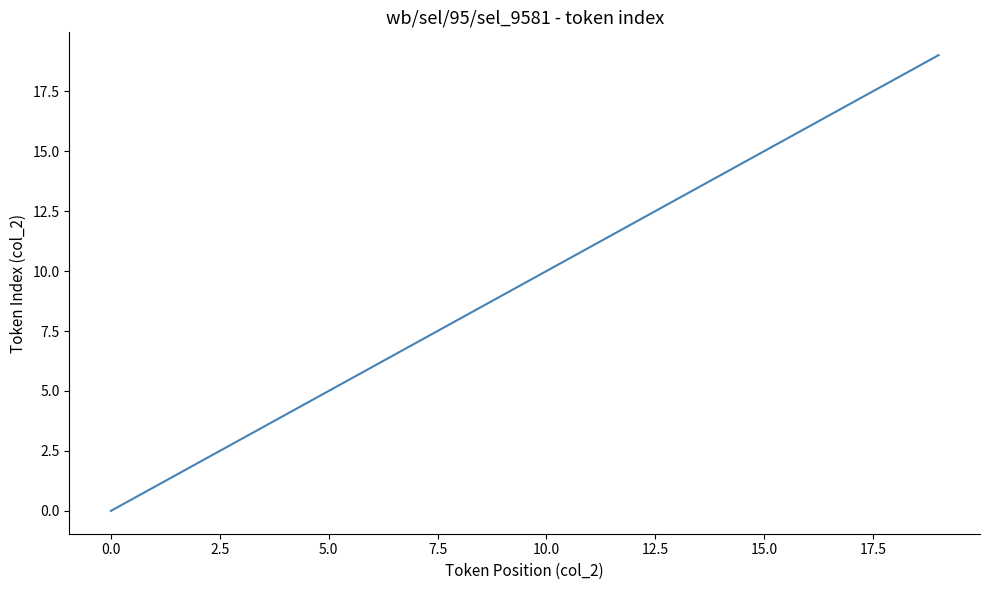

What is the maximum value shown in the chart?

19